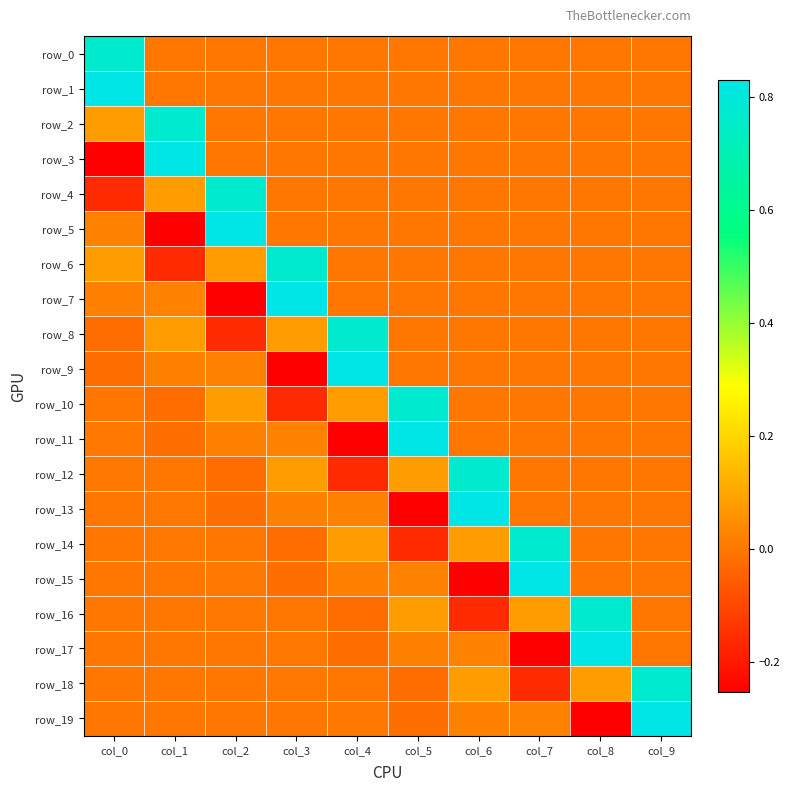

Which category has the highest value across all series?

col_0